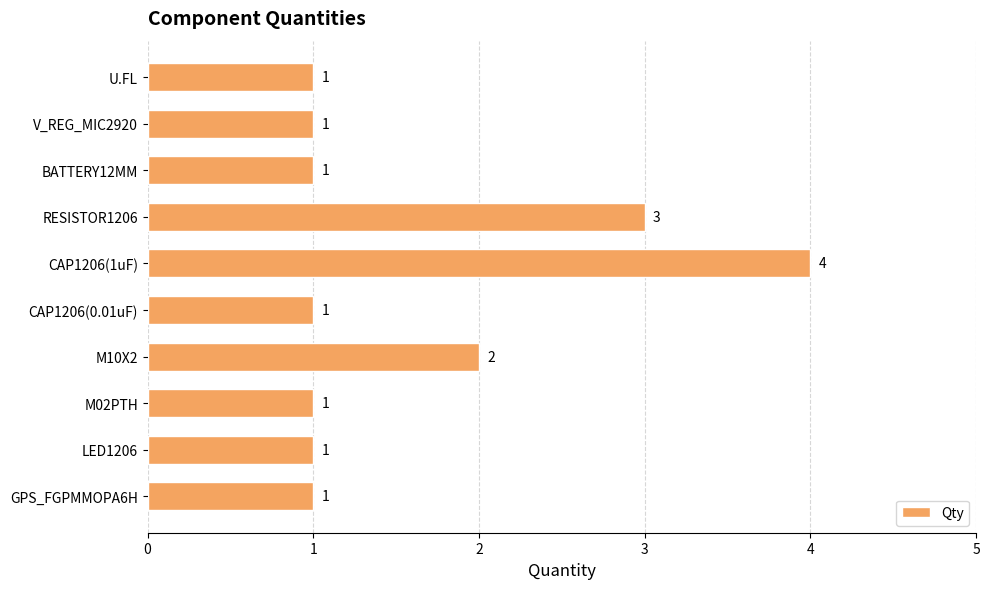

Are the bars grouped side by side (vs. stacked)?

No